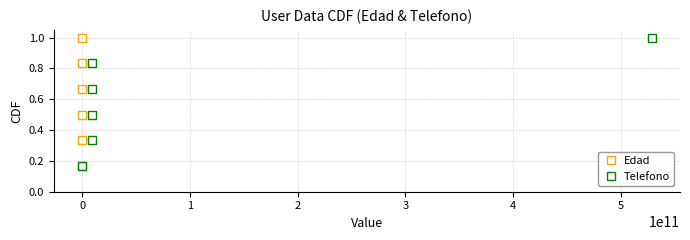

True or false: Telefono and Edad cross at least once.

False